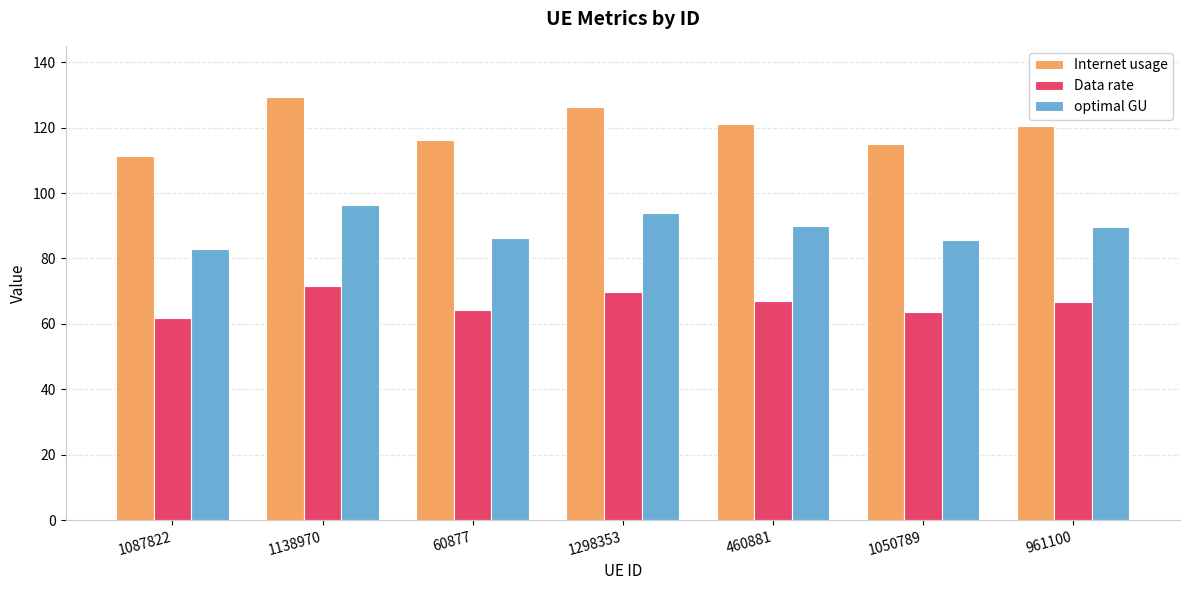

Rank the series at 460881 from highest to lowest value.

Internet usage, optimal GU, Data rate